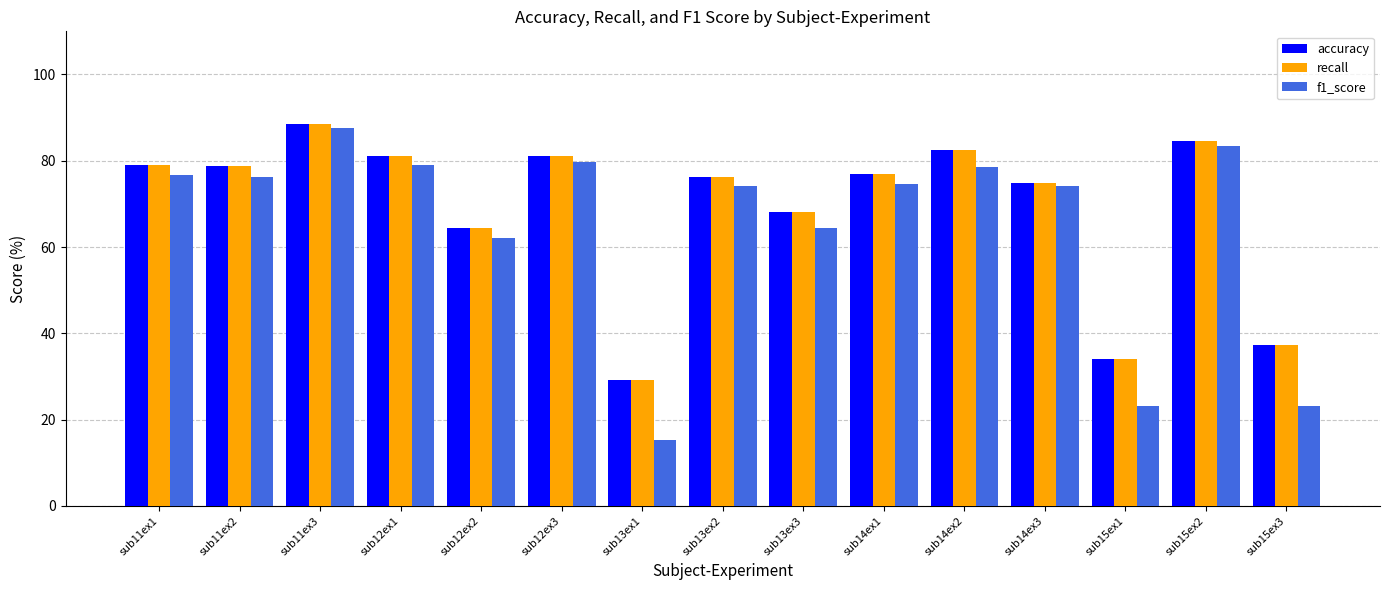

Is it true that recall equals 76.2 at sub13ex2?

True